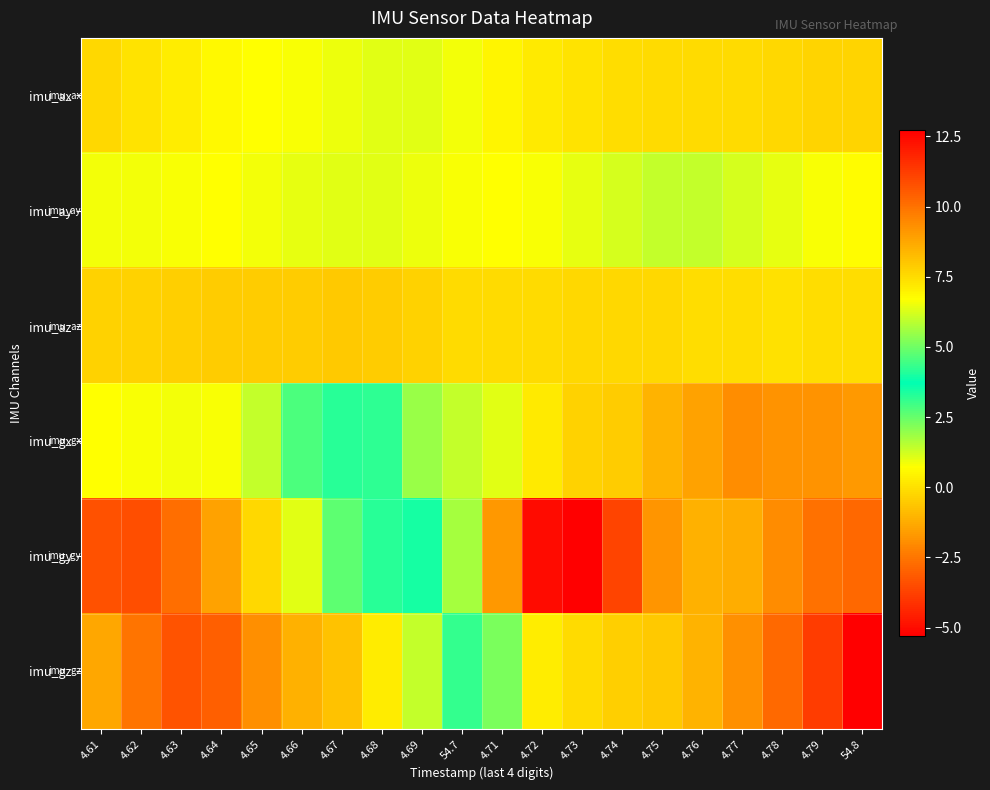

Which series has the largest range (max minus min)?

imu_gy